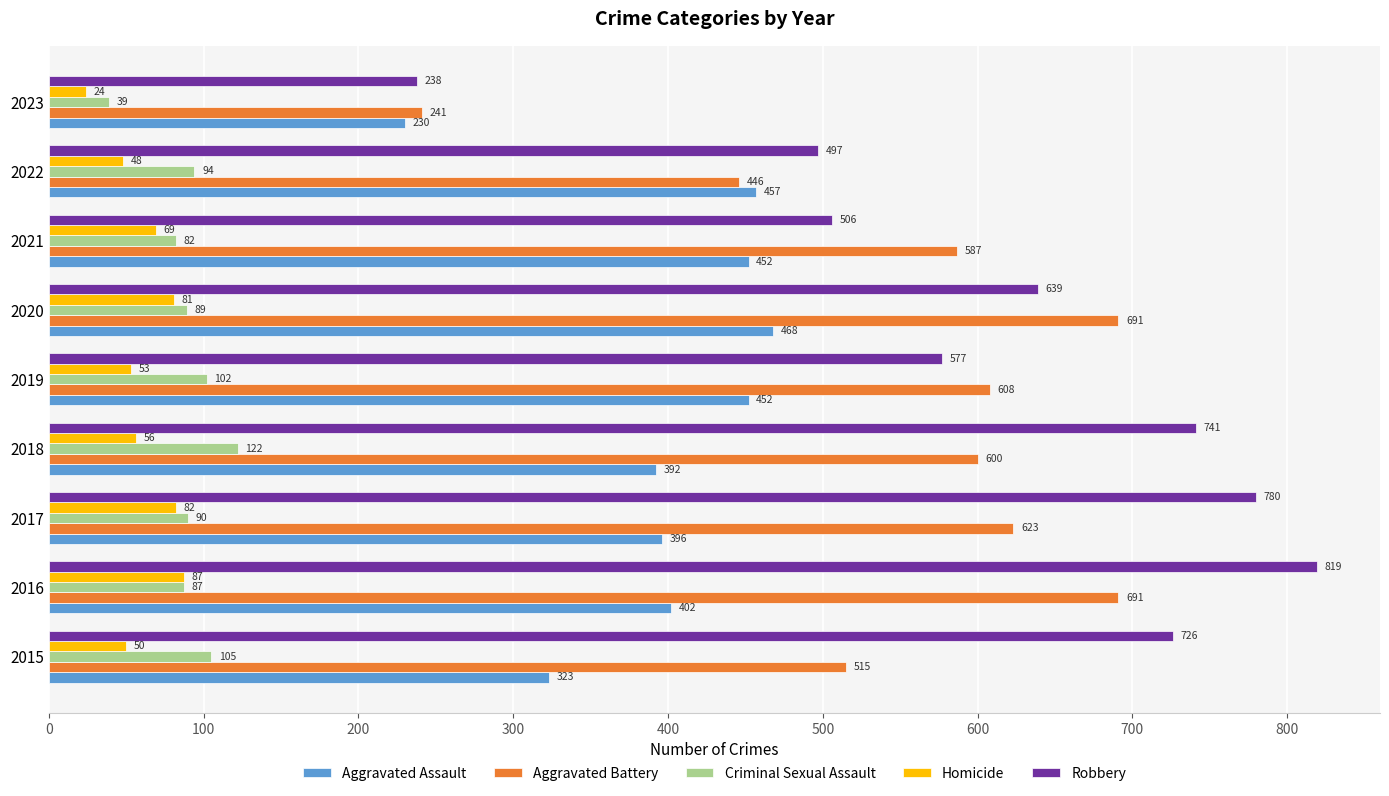

What is the total value across all series at 2022?

1542